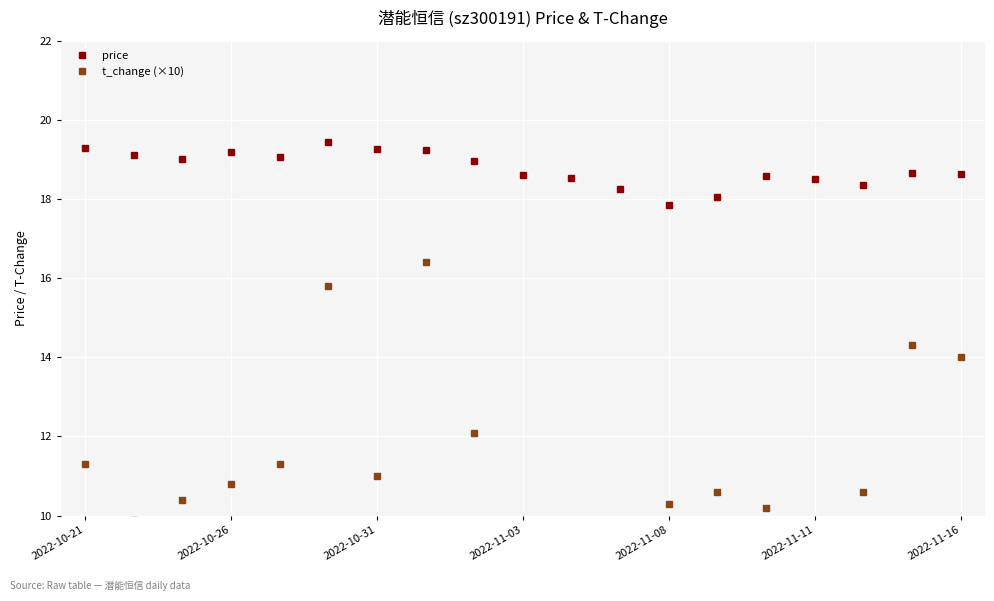

What is the maximum value for price?

19.4